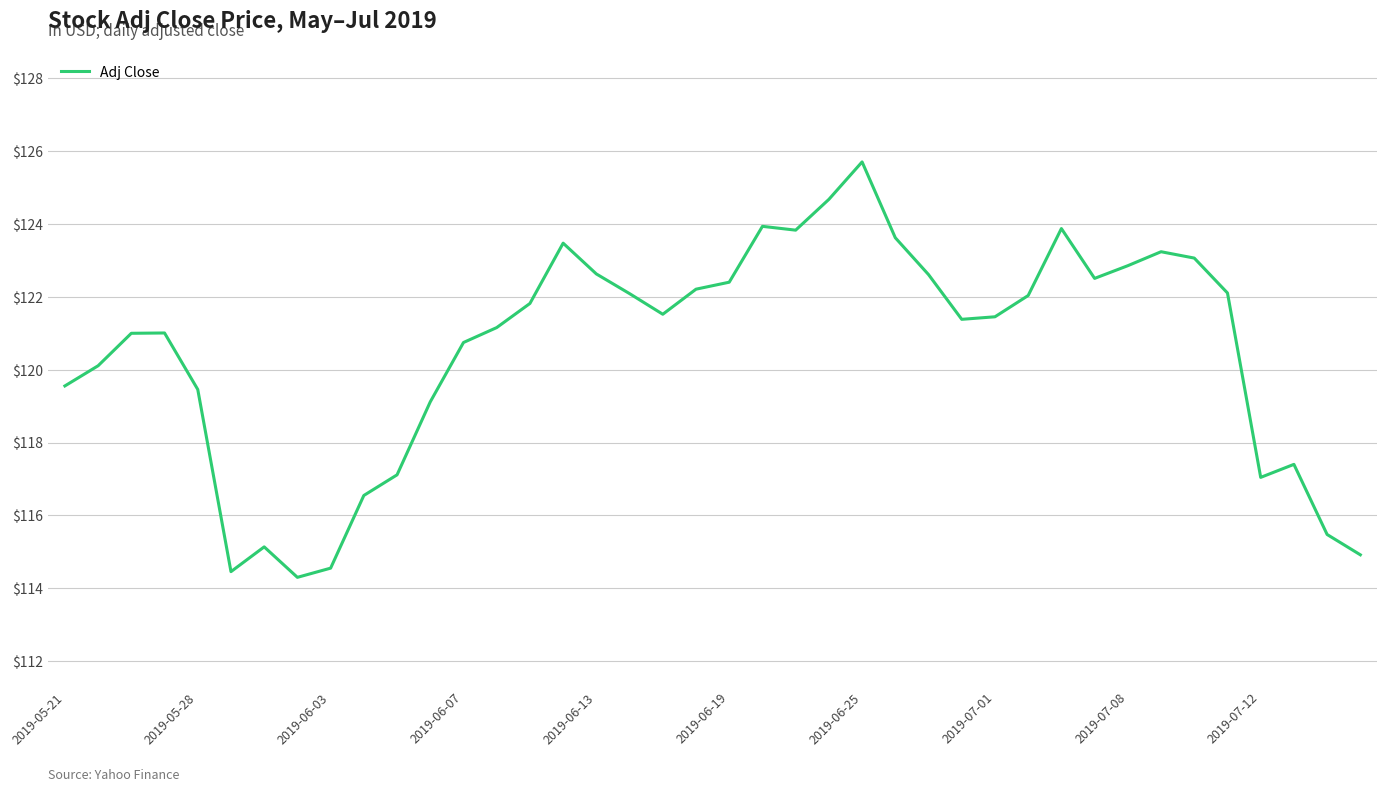

What is the difference between the maximum and minimum values?

11.4